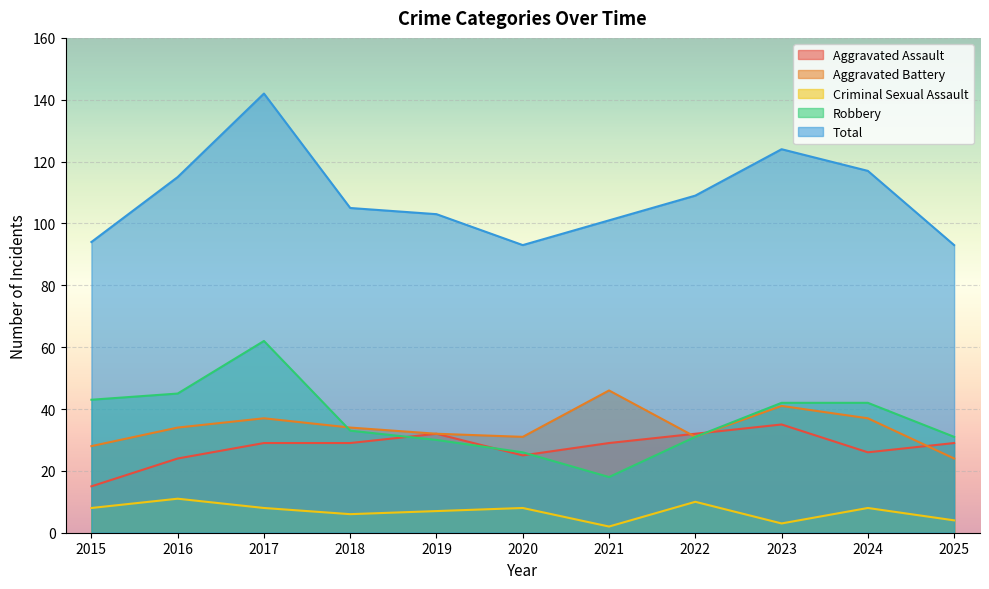

True or false: Aggravated Assault and Criminal Sexual Assault cross at least once.

False